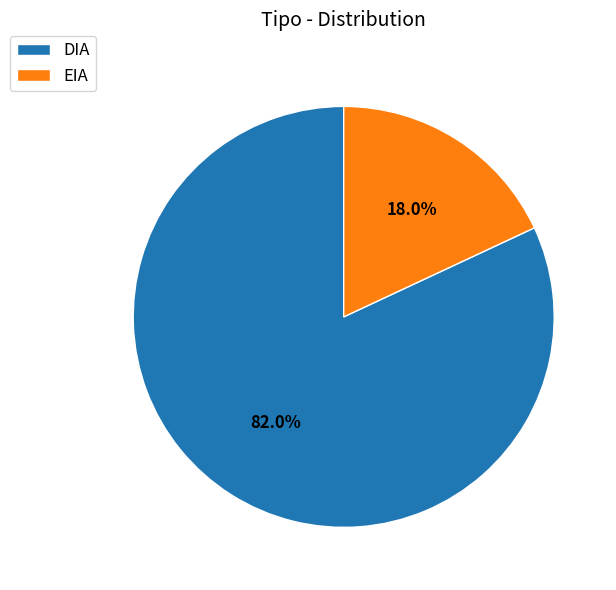

What percentage is the EIA slice, to the nearest percent?

18%